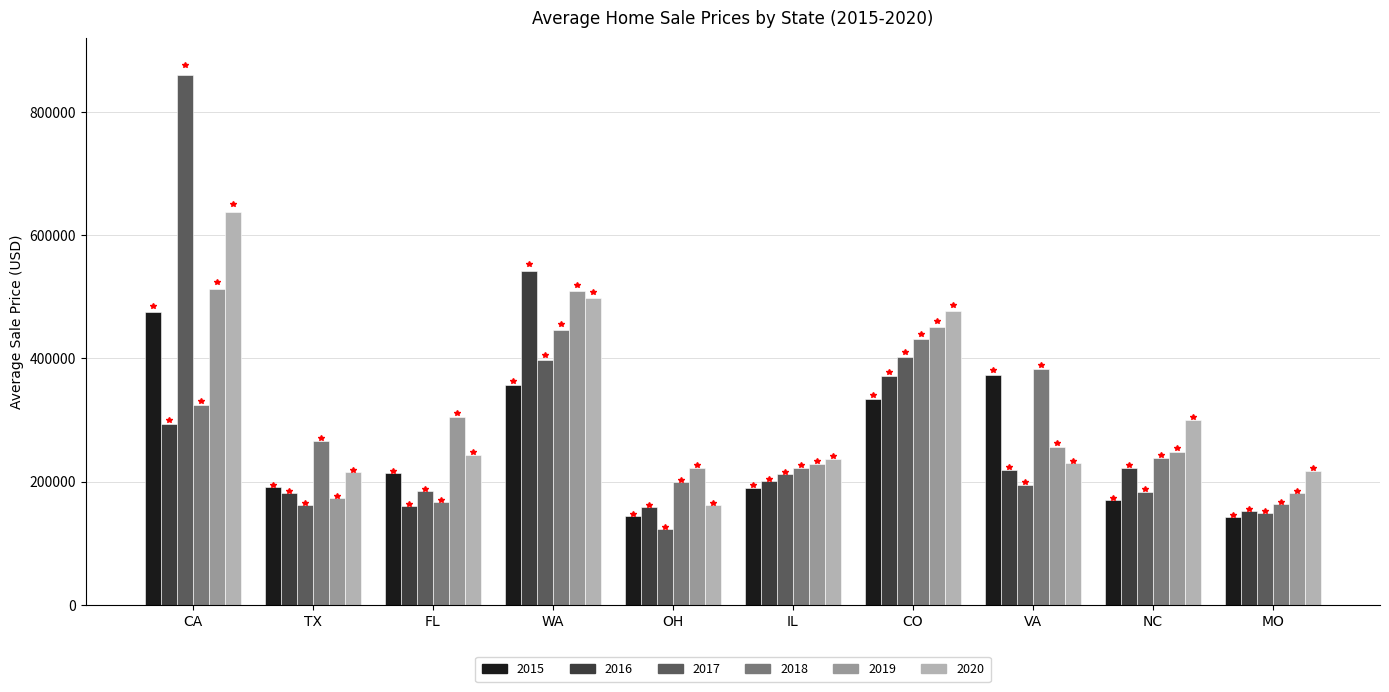

Is it true that 2015 equals 213336.2 at FL?

True